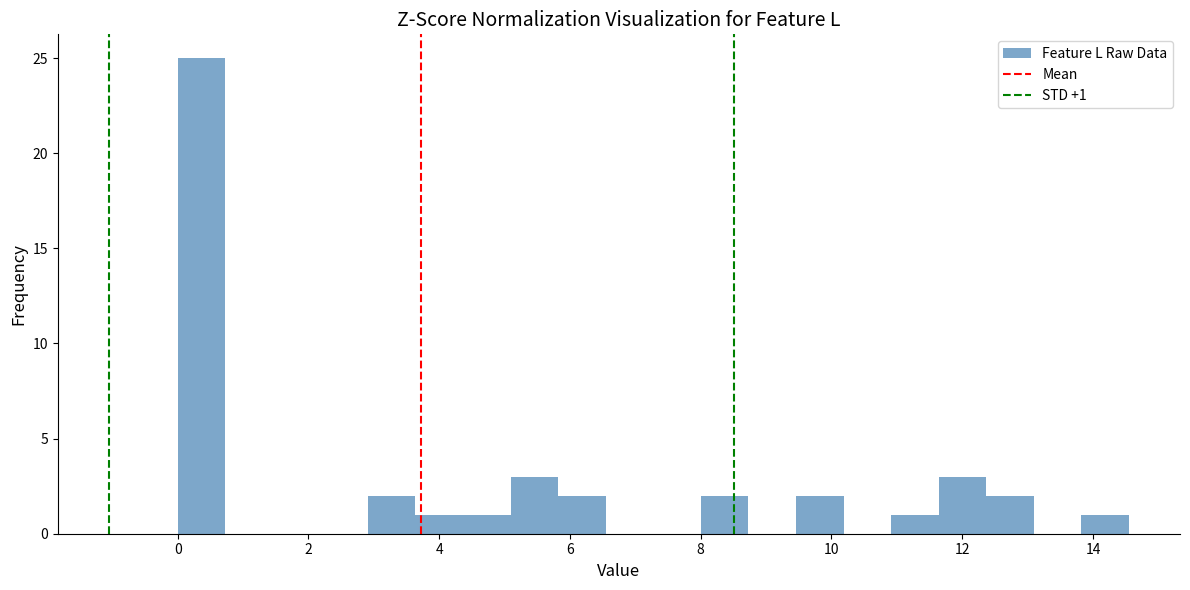

Around what value on the x-axis is the tallest bar? Give the approximate position of its centre, as read against the axis.

0.4